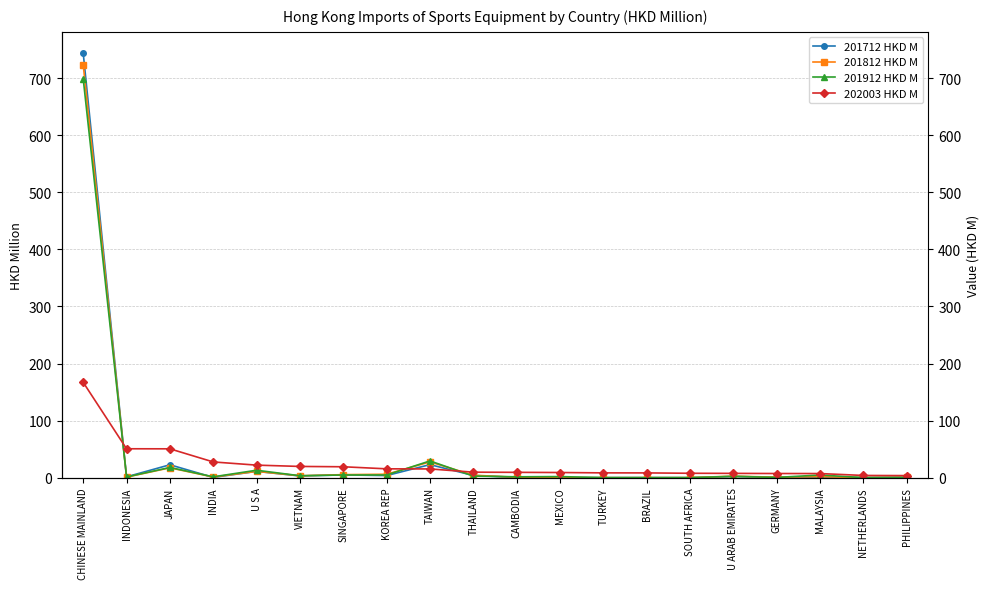

True or false: 201712 HKD M has a value of 1.2 at SINGAPORE.

False